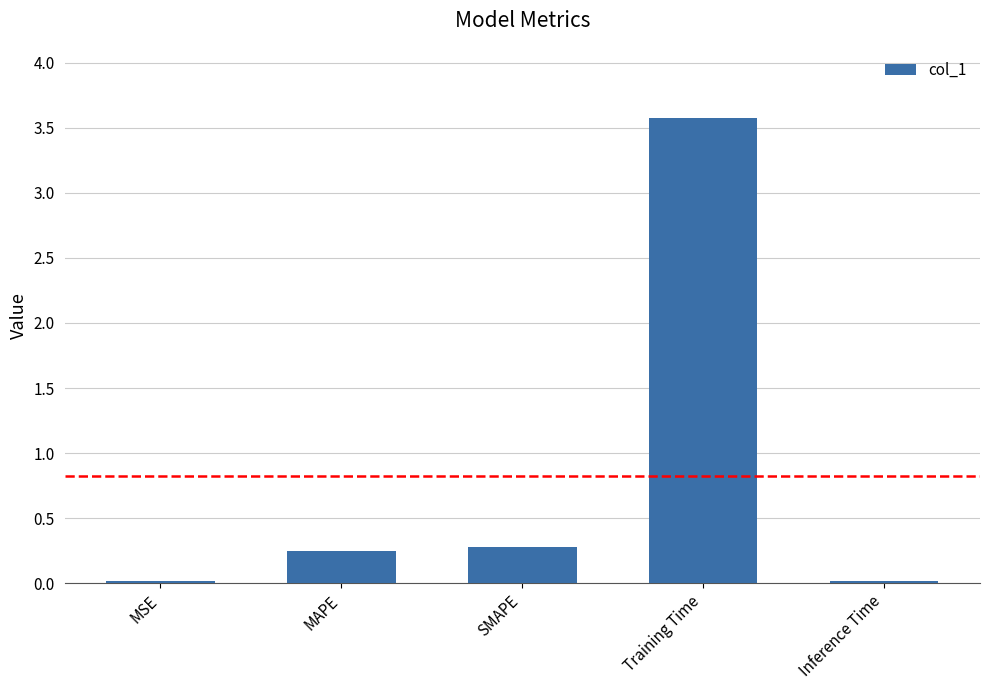

How many bars are there in total?

5